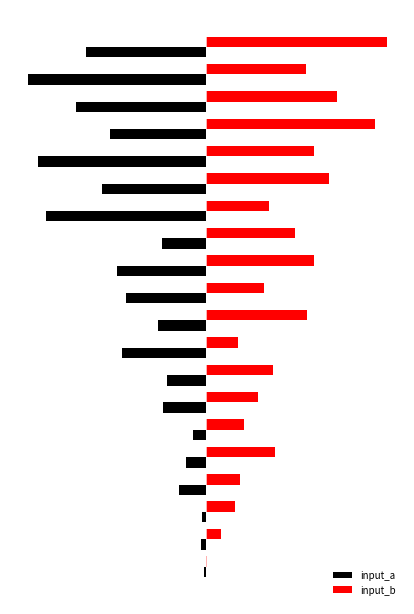

What is the maximum value for input_b?

0.8